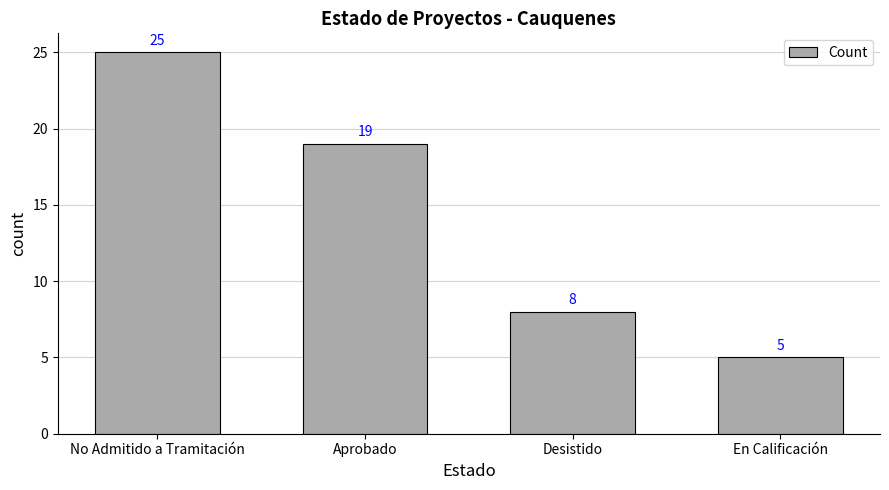

How many bars are there in total?

4